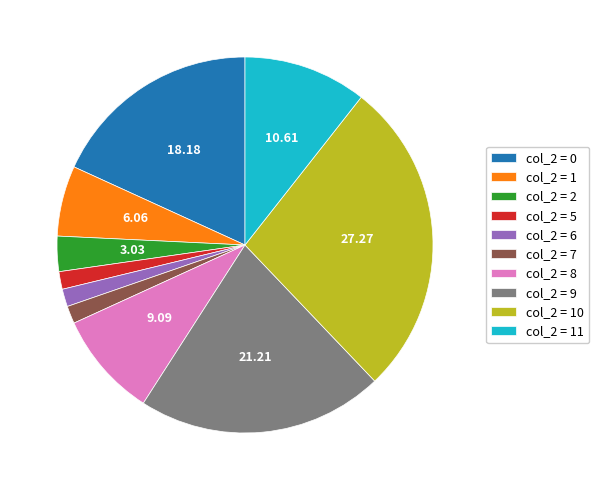

Does col_2 = 0 represent more than half of the total?

No